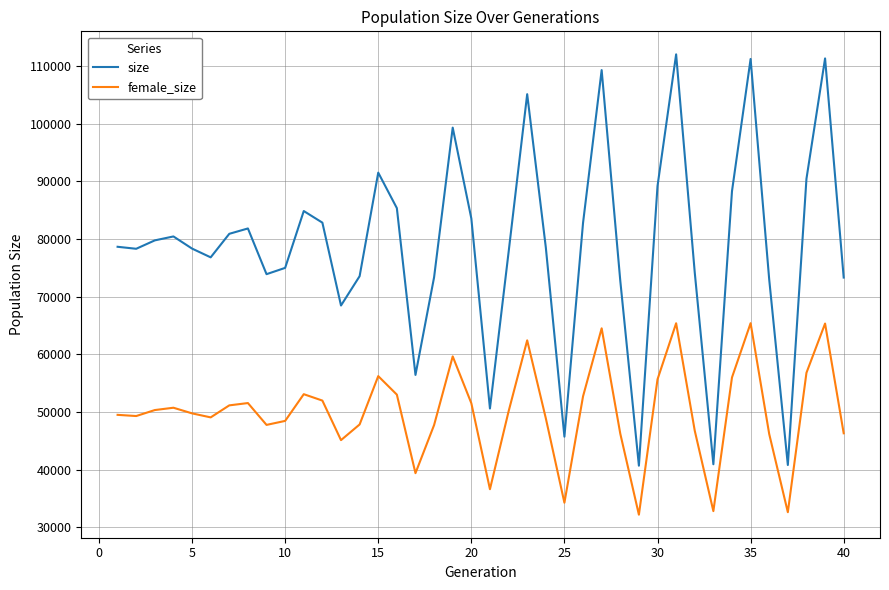

Which series has the largest total across all categories?

size